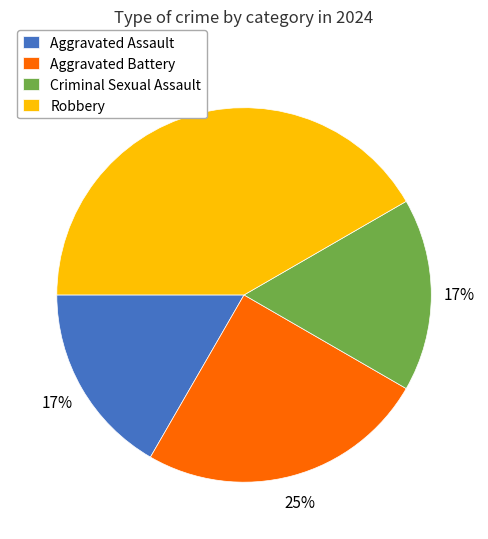

Is there any slice that represents more than half of the pie?

No